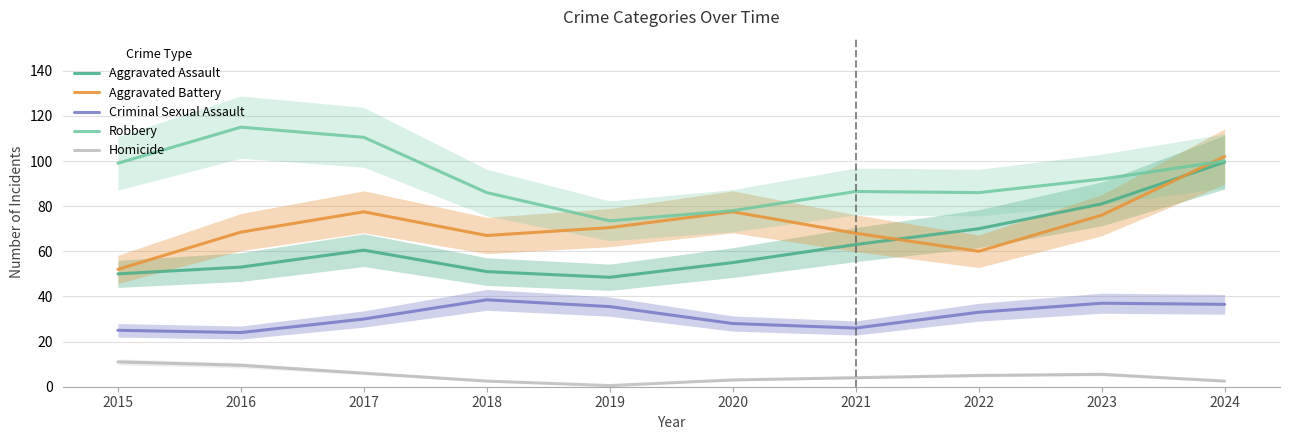

In Aggravated Assault, how many points are lower than both neighbors (excluding endpoints)?

1